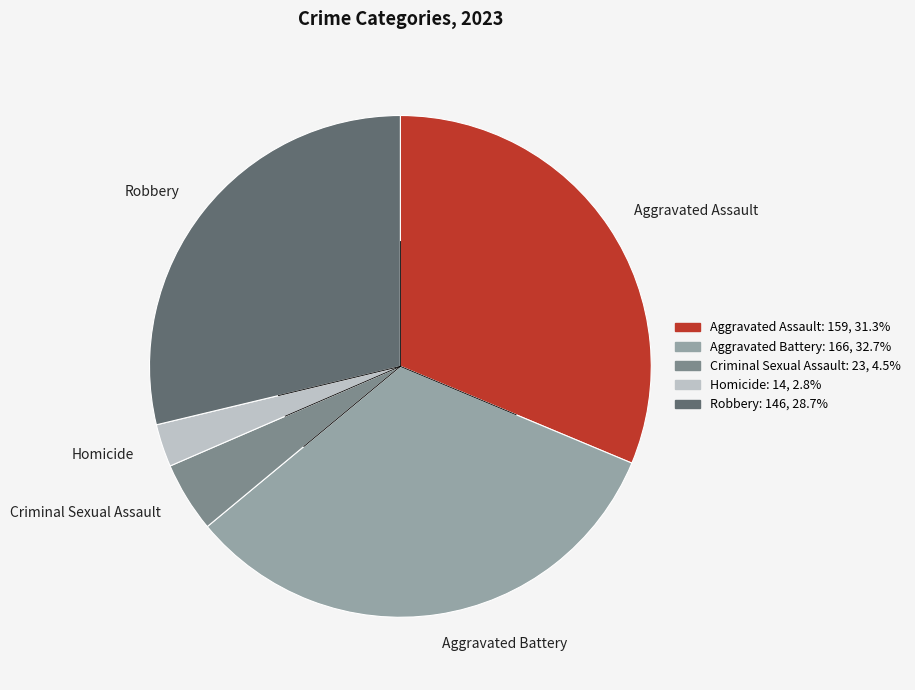

Count the number of slices in the pie.

5